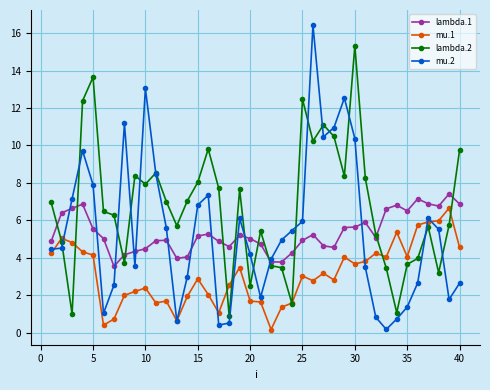

What is the minimum value for lambda.1?

3.5